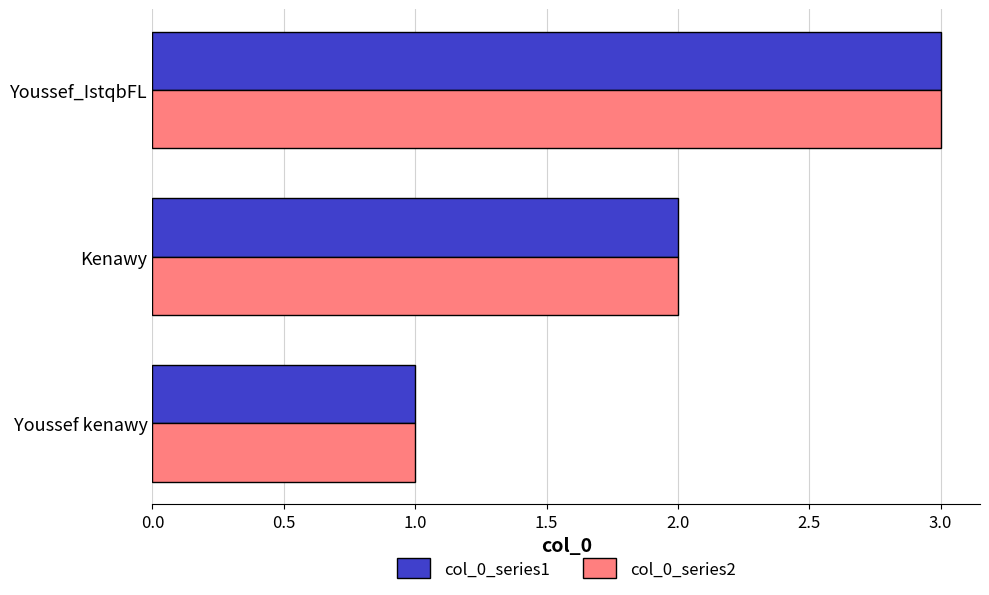

What is the smallest value displayed?

1